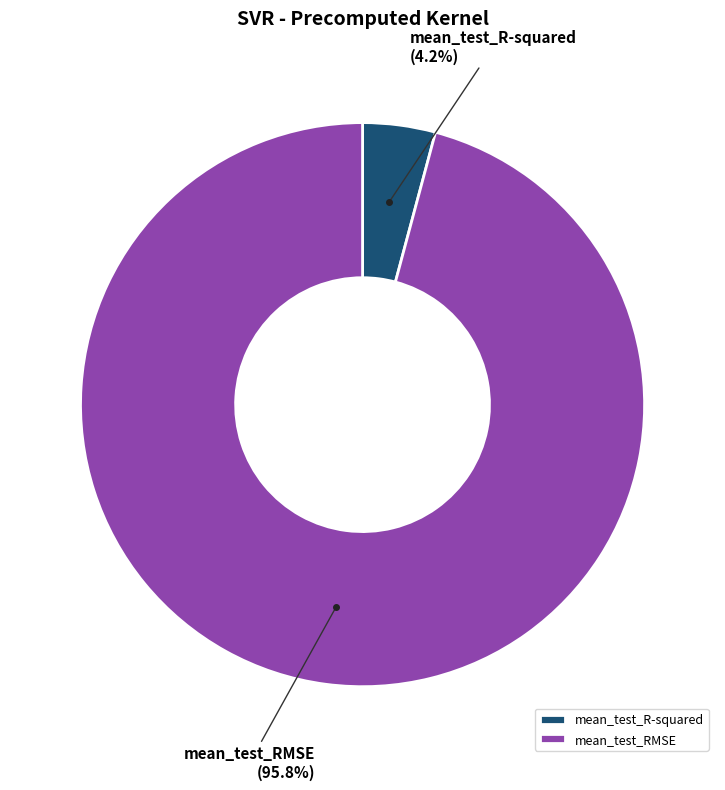

True or false: mean_test_RMSE accounts for 96% of the total.

True